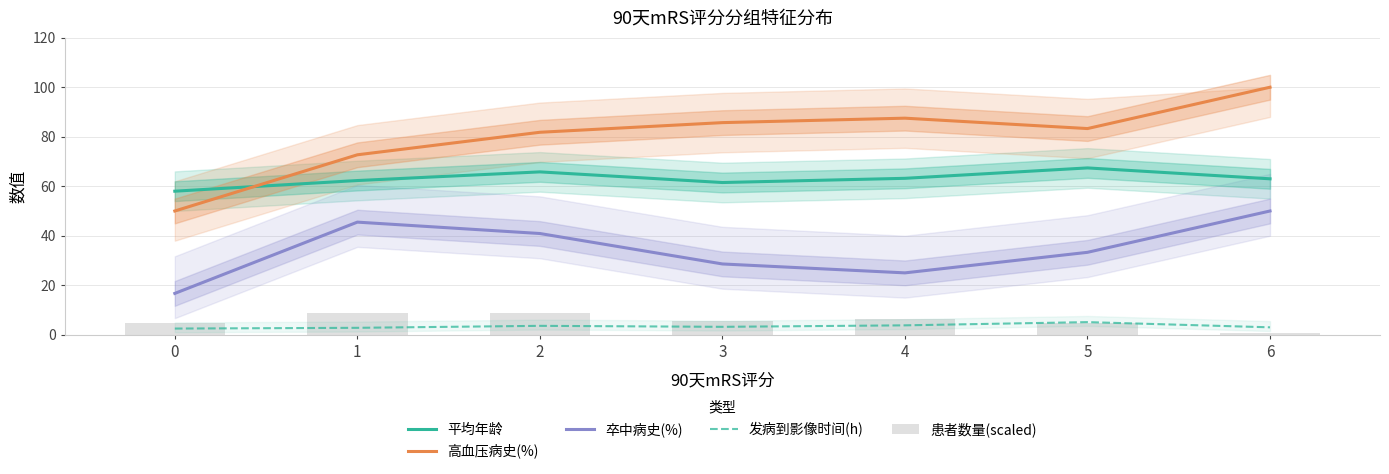

What is the value of the 卒中病史(%) bar at the 5th from the left?

25.0